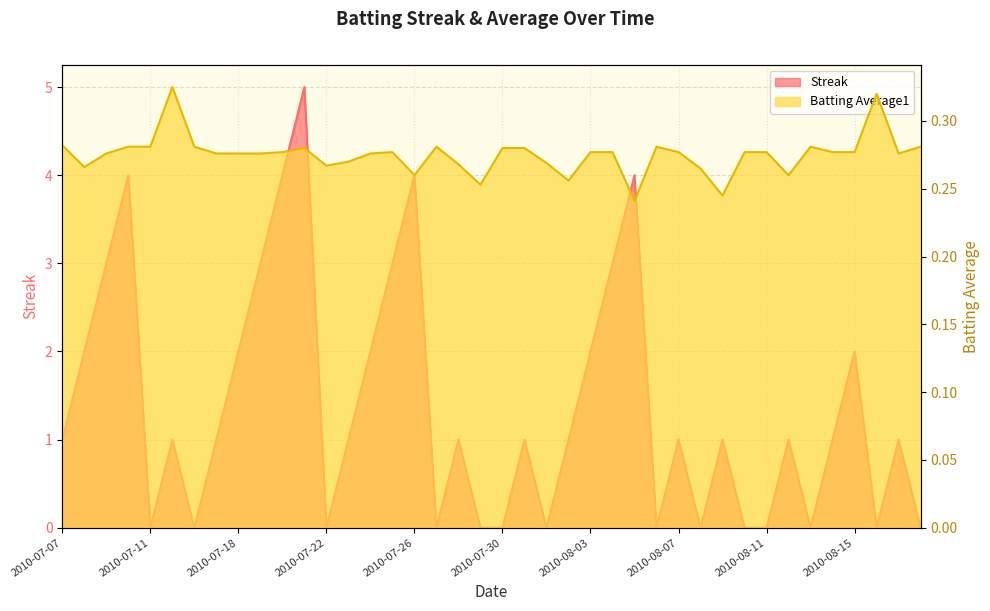

What is the label of the 11th point from the left?

2010-07-20